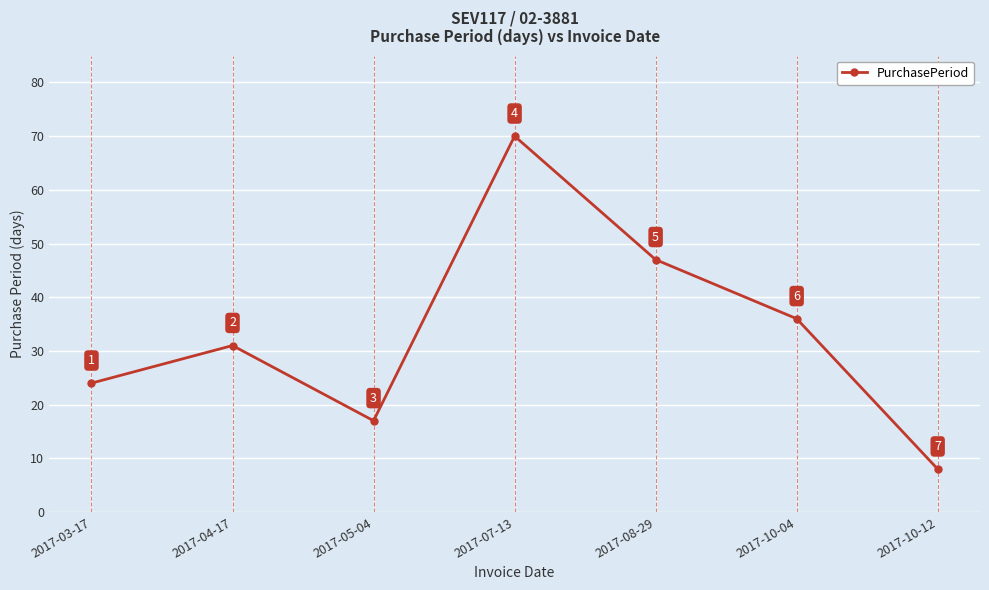

How many interior local peaks (higher than both neighbors) does the data have?

2